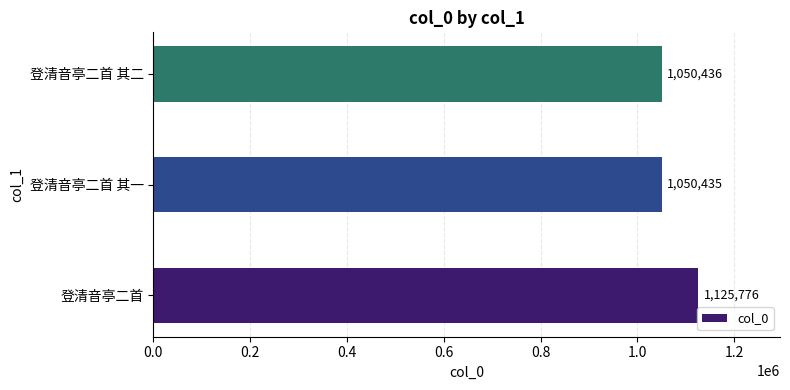

What is the difference between the maximum and minimum values?

75341